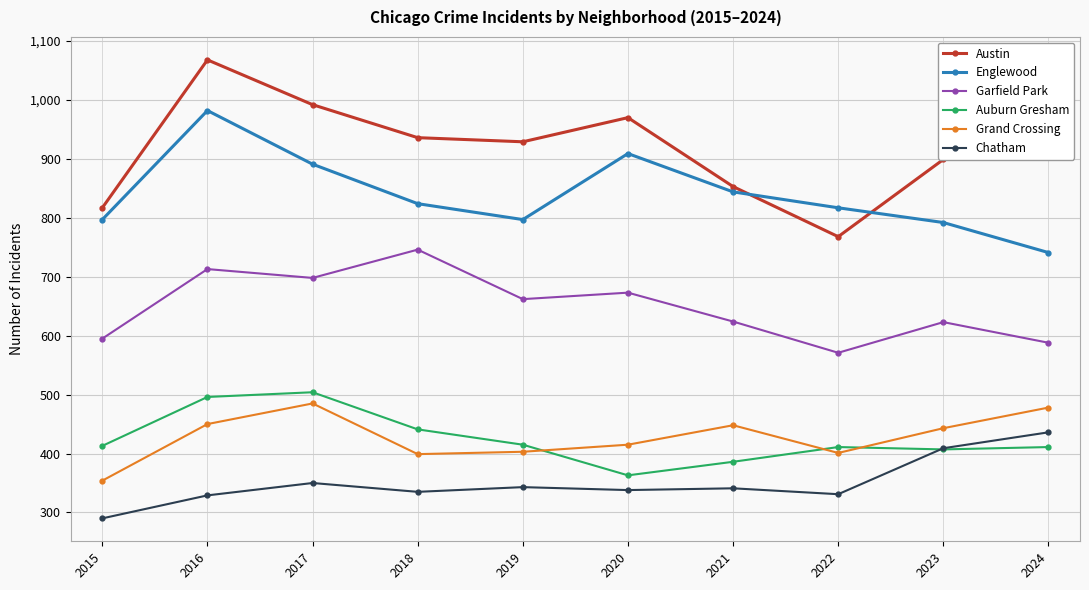

True or false: Auburn Gresham has a value of 587 at 2015.

False